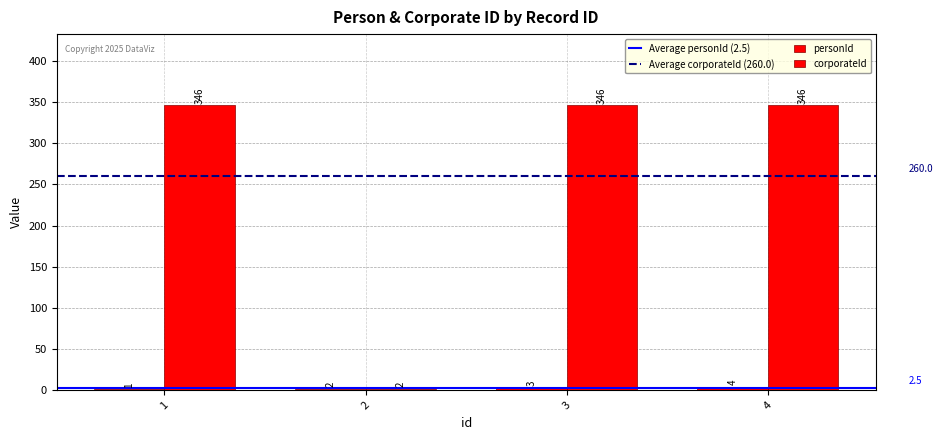

How many groups of bars are there?

4